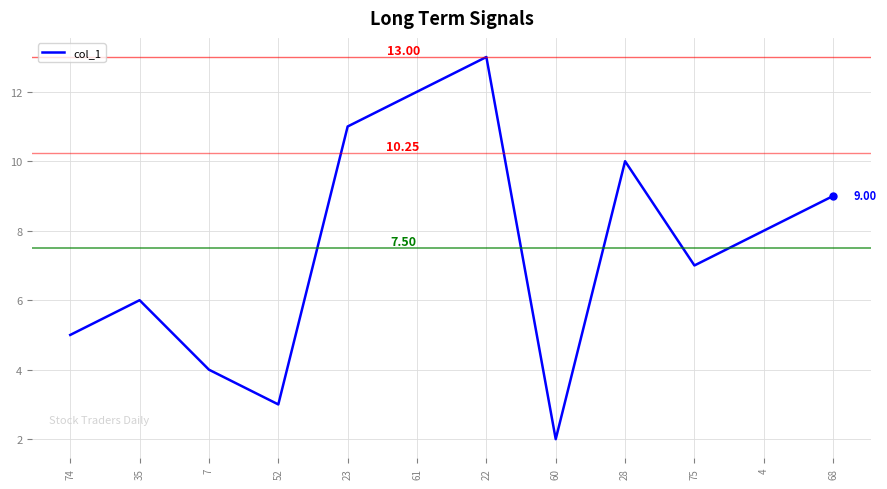

At which category does the data reach its first local valley?

52